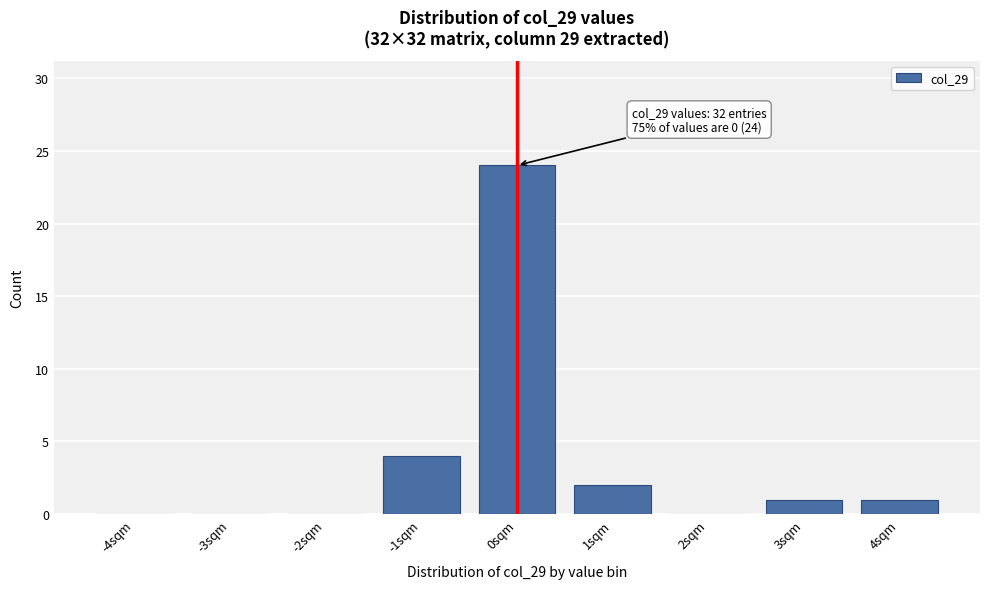

Reading left to right, what are all the values shown in this chart?

-4sqm=0	-3sqm=0	-2sqm=0	-1sqm=4	0sqm=24	1sqm=2	2sqm=0	3sqm=1	4sqm=1